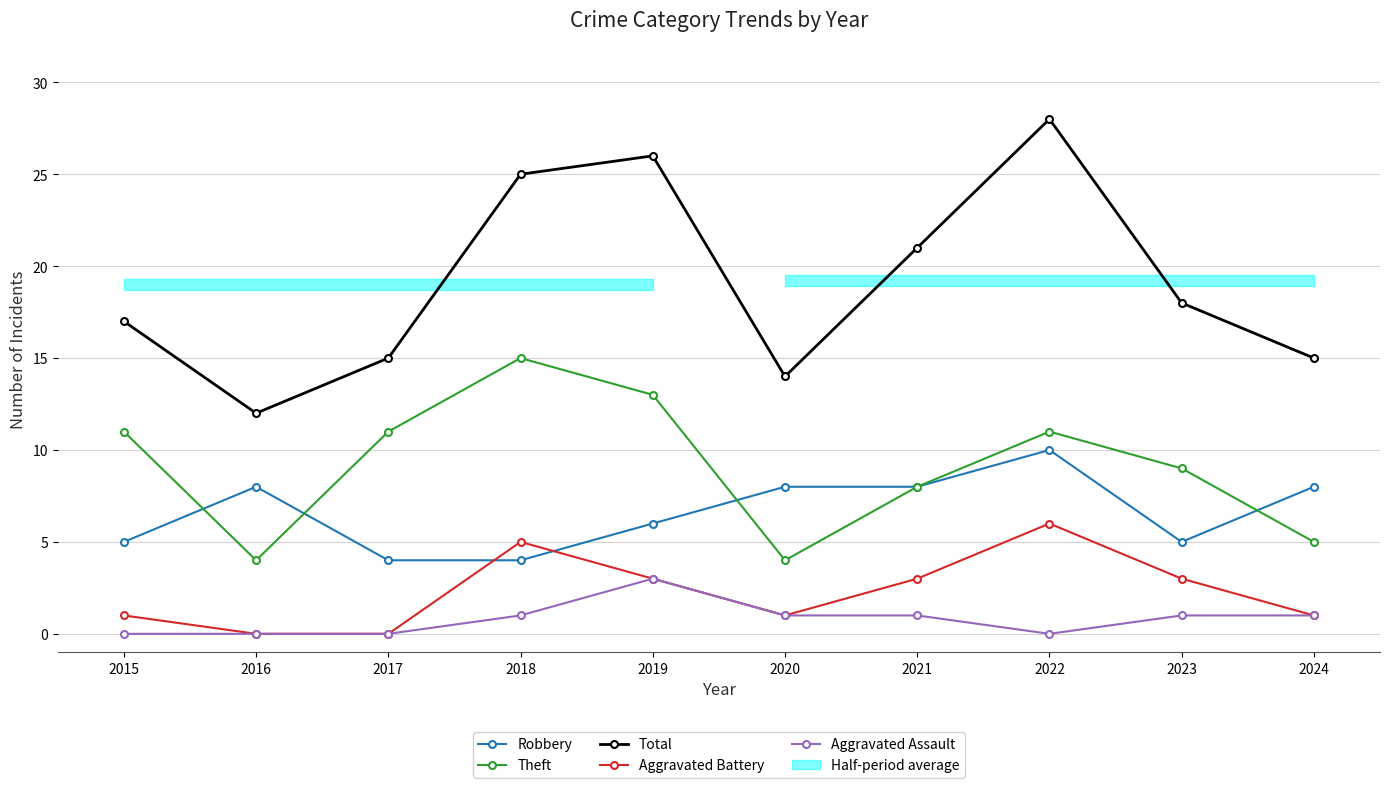

Is the value of Aggravated Battery at 2023 greater than the value of Theft at 2015?

No